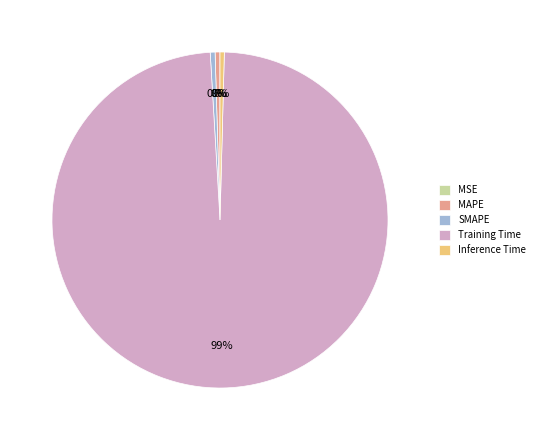

True or false: SMAPE accounts for 15% of the total.

False